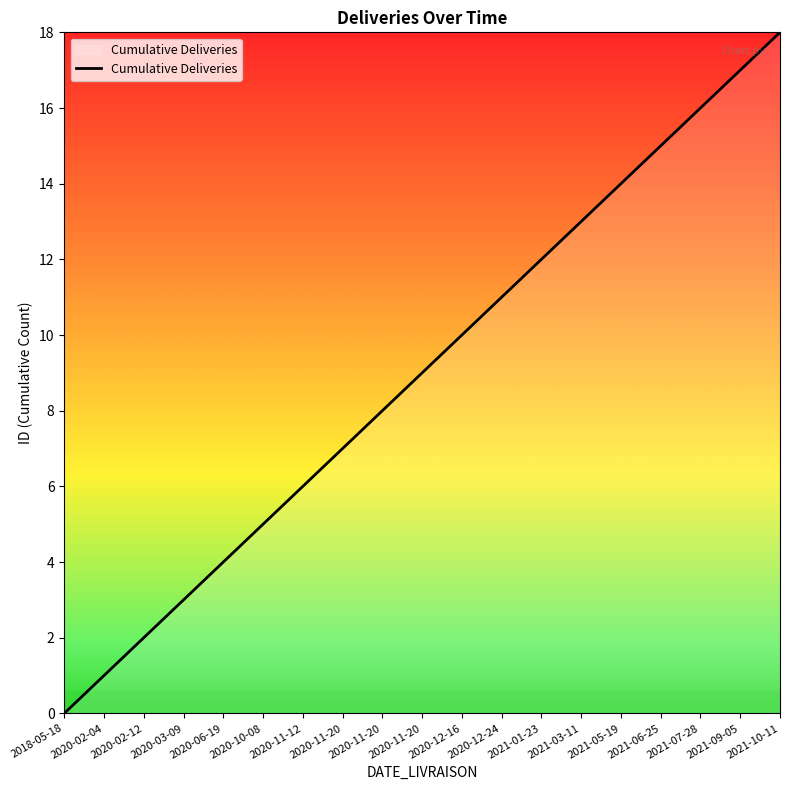

Reading right to left, what are all the values shown in this chart?

2021-10-11=18	2021-09-05=17	2021-07-28=16	2021-06-25=15	2021-05-19=14	2021-03-11=13	2021-01-23=12	2020-12-24=11	2020-12-16=10	2020-11-20=9	2020-11-20=8	2020-11-20=7	2020-11-12=6	2020-10-08=5	2020-06-19=4	2020-03-09=3	2020-02-12=2	2020-02-04=1	2018-05-18=0